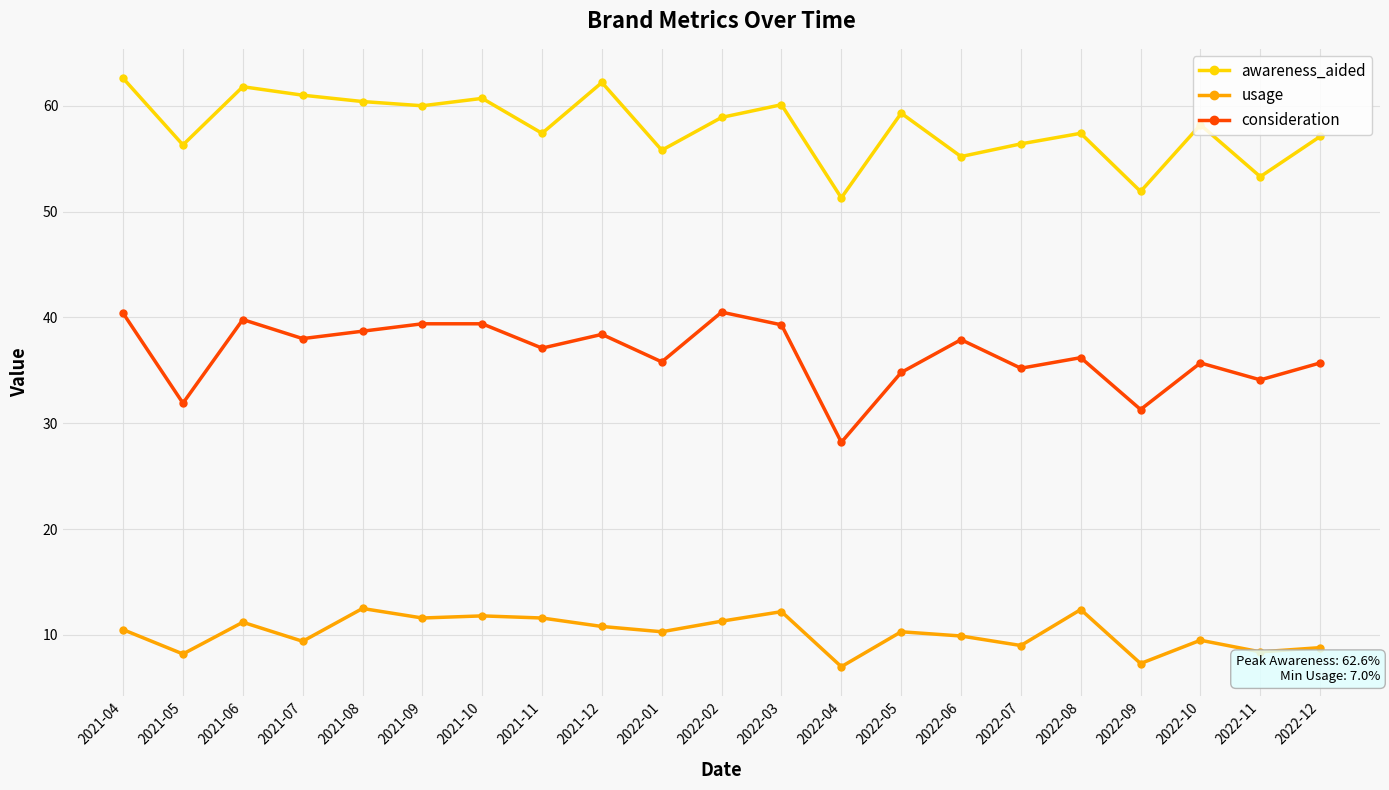

The value of consideration at 2022-02 is 12.3. True or false?

False